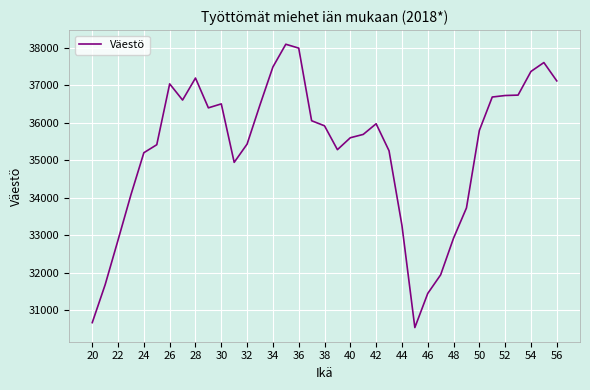

What is the difference between the maximum and minimum values?

7554